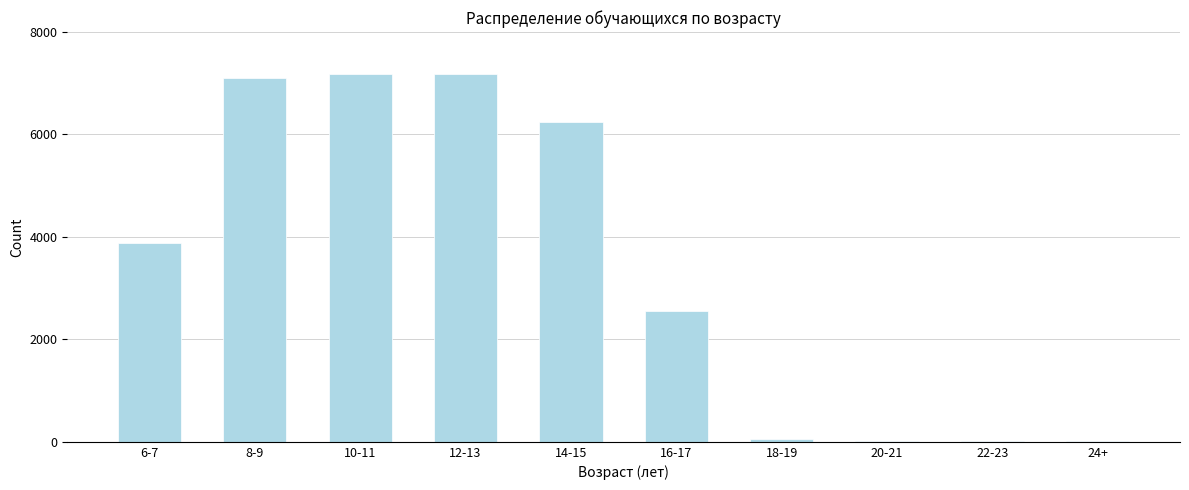

What is the sum of all values?

34215